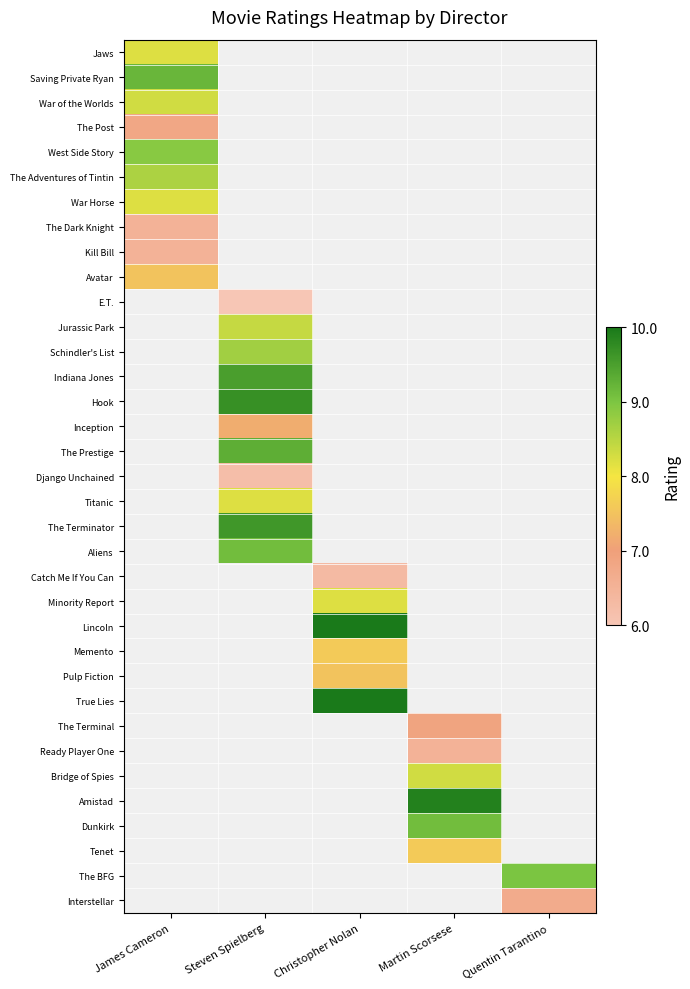

Which category has the highest value across all series?

Christopher Nolan